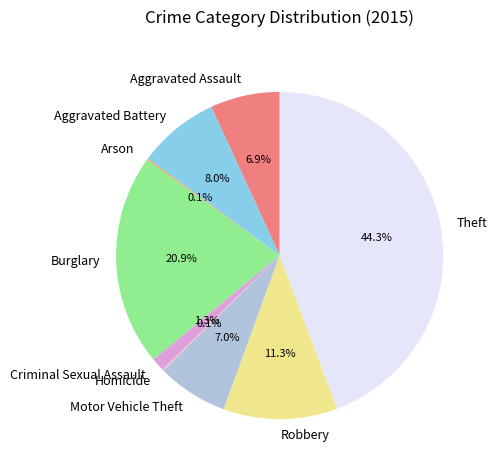

To the nearest percent, what is the difference between the largest and smallest slice percentages?

44%